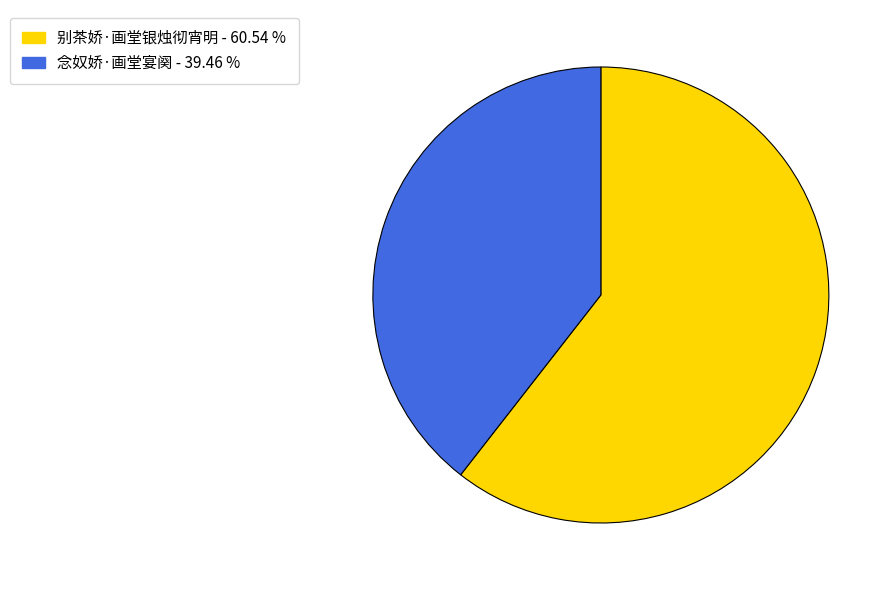

Which has a higher value, 别茶娇·画堂银烛彻宵明 or 念奴娇·画堂宴阕?

别茶娇·画堂银烛彻宵明